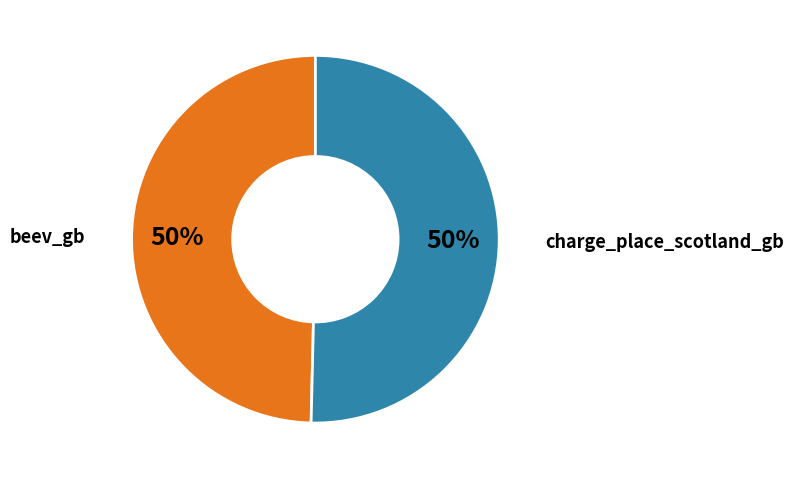

How many segments does this pie chart have?

2